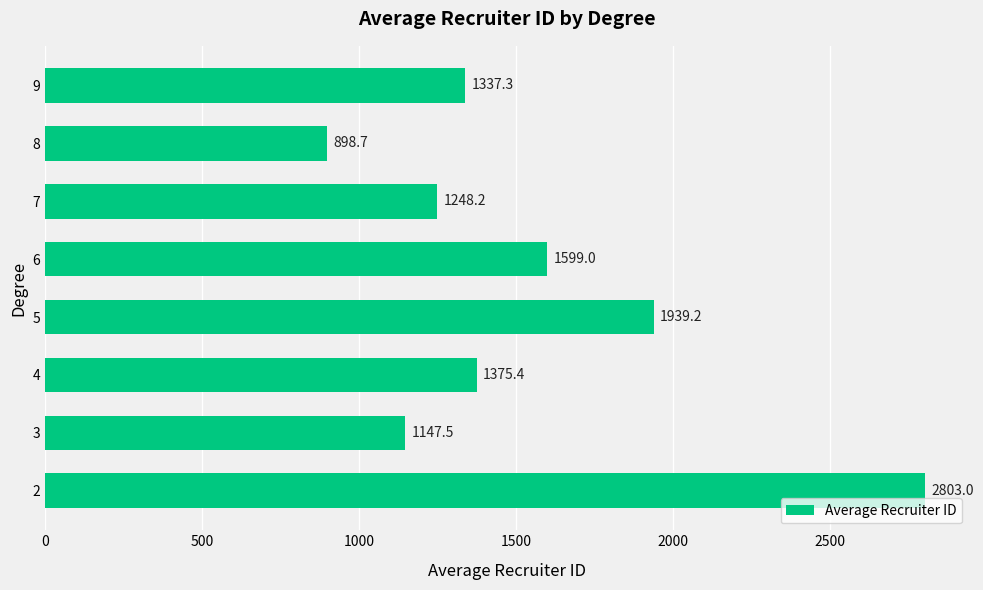

Reading top to bottom, transcribe all the data shown in this chart.

1337.3	898.7	1248.2	1599.0	1939.2	1375.4	1147.5	2803.0